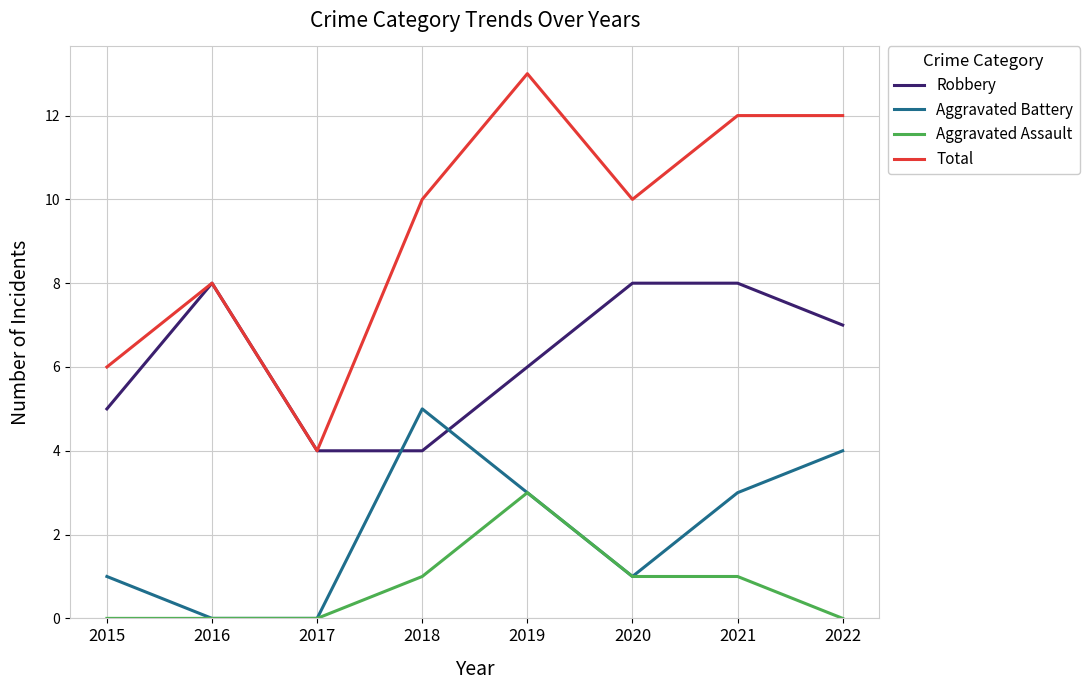

Reading right to left, what are all the values shown in this chart?

Robbery: 2022=7	2021=8	2020=8	2019=6	2018=4	2017=4	2016=8	2015=5
Aggravated Battery: 2022=4	2021=3	2020=1	2019=3	2018=5	2017=0	2016=0	2015=1
Aggravated Assault: 2022=0	2021=1	2020=1	2019=3	2018=1	2017=0	2016=0	2015=0
Total: 2022=12	2021=12	2020=10	2019=13	2018=10	2017=4	2016=8	2015=6